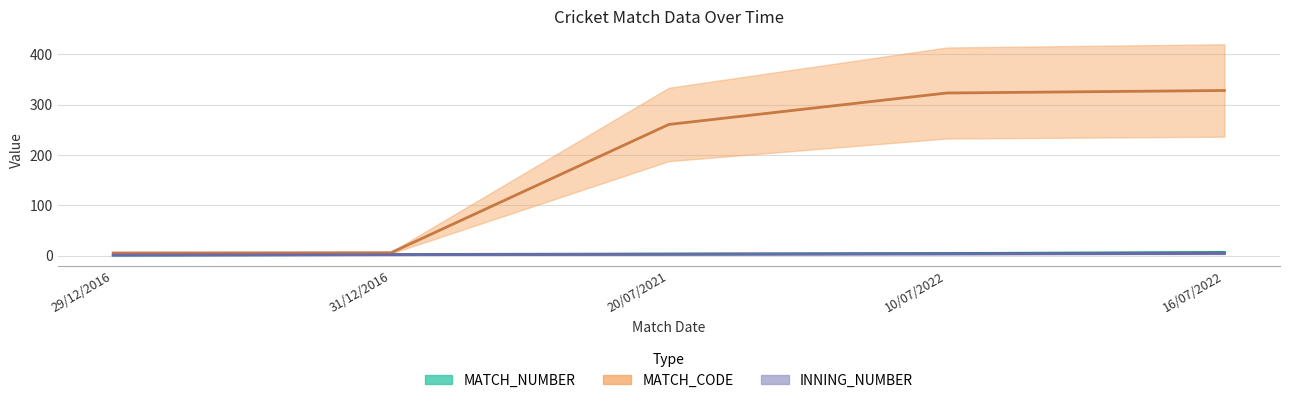

Which series has the widest spread of values?

MATCH_CODE